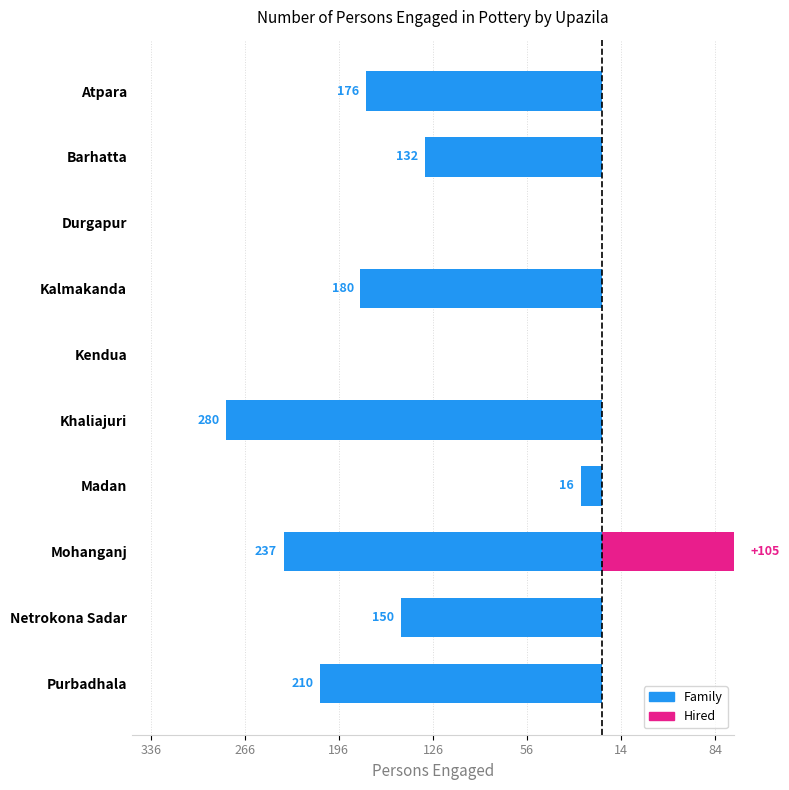

How many bars are there in each group?

2